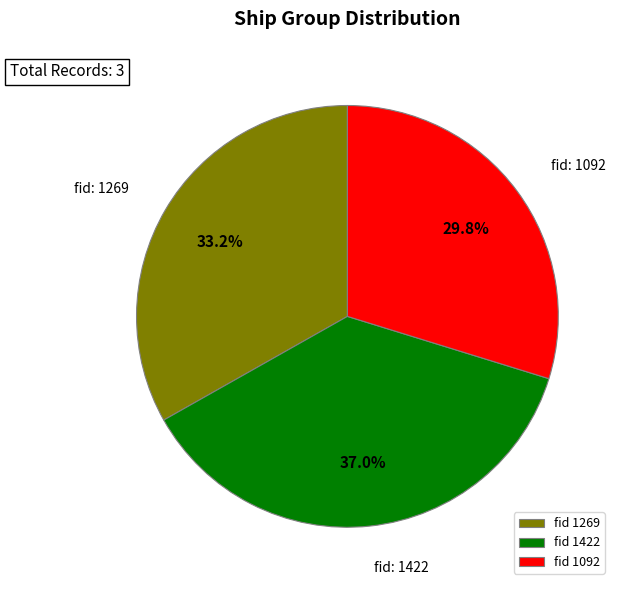

Between fid 1422 and fid 1269, which is larger?

fid 1422